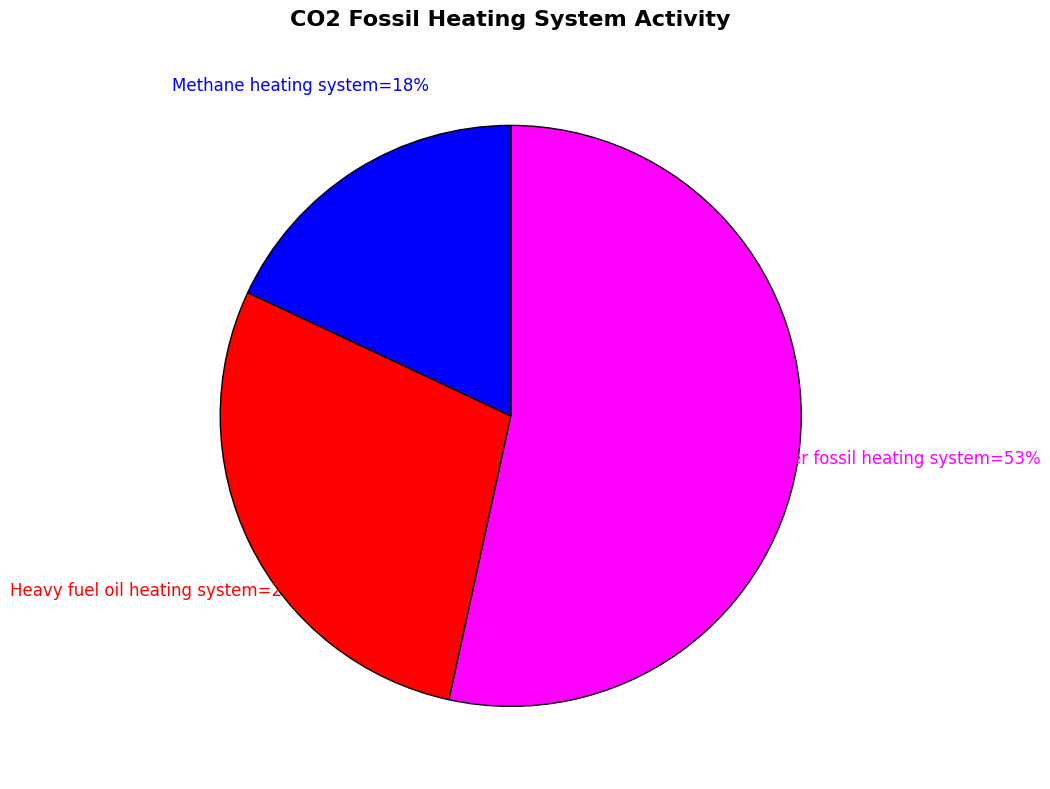

How many segments does this pie chart have?

3